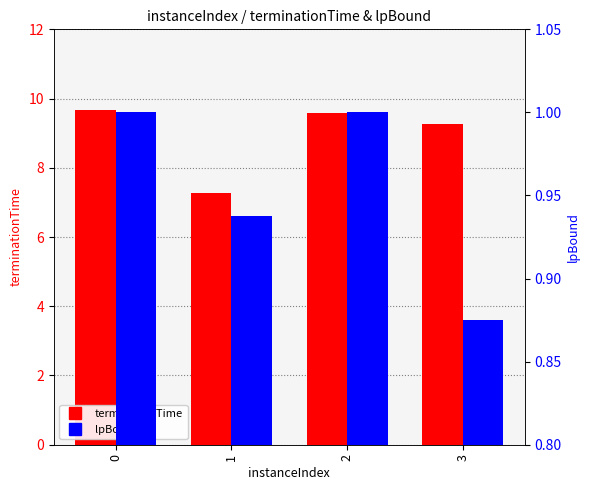

What is the difference between the second highest and second lowest values in the lpBound series?

0.1